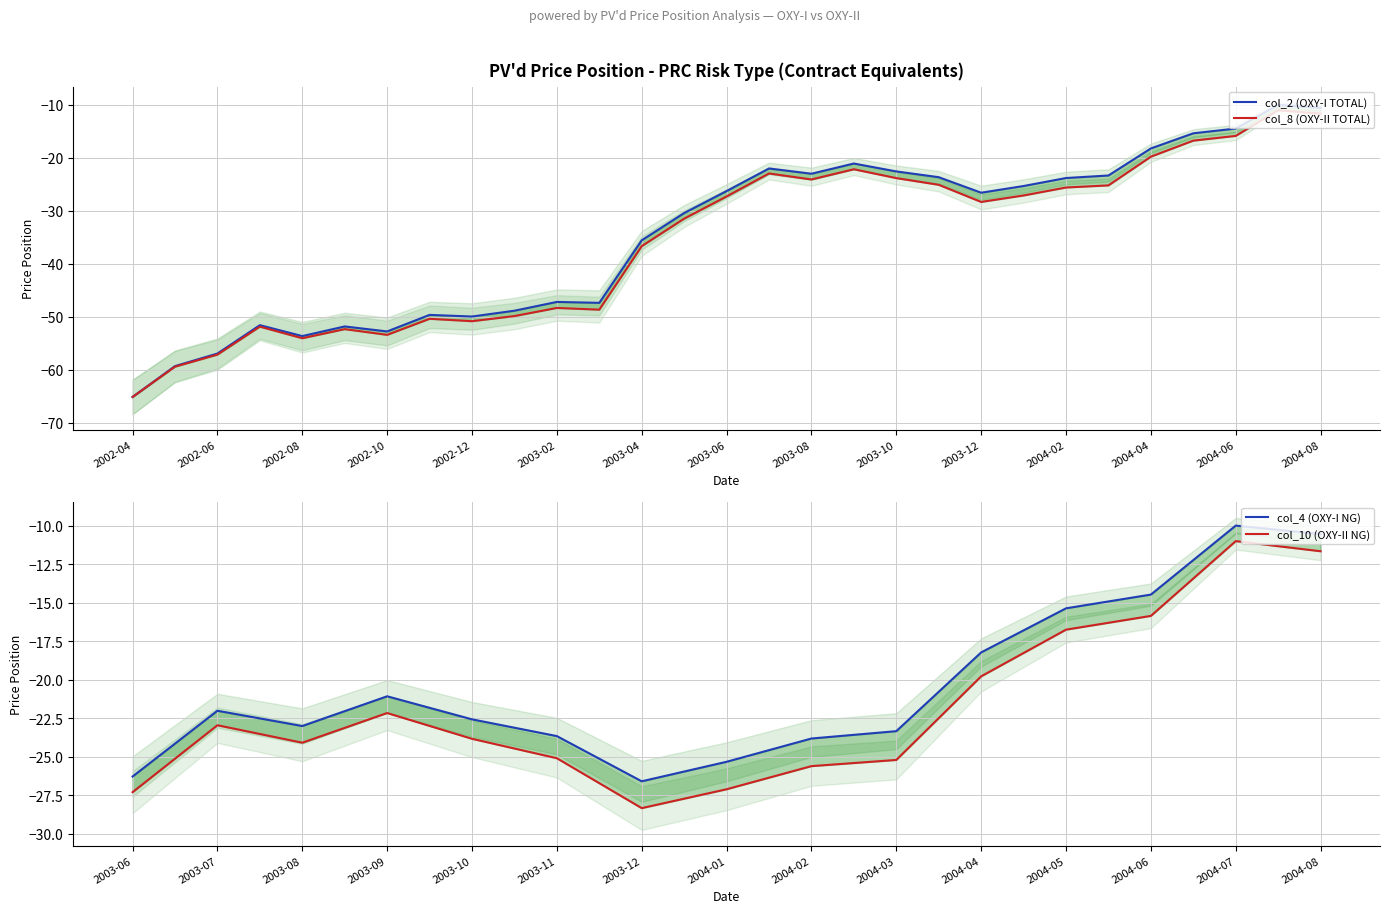

What is the label of the 28th point from the left?

2004-07